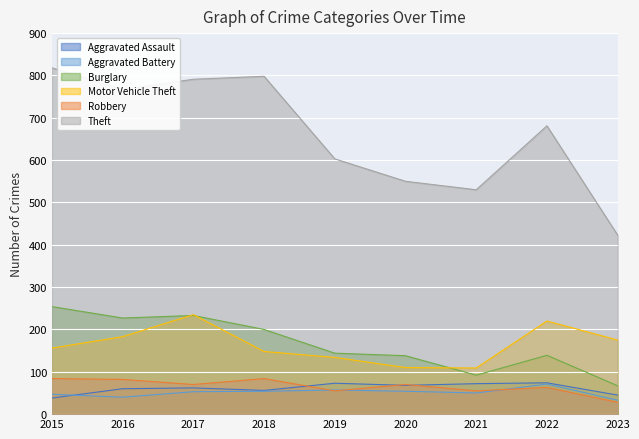

Where does the Burglary series first go above 144?

2015